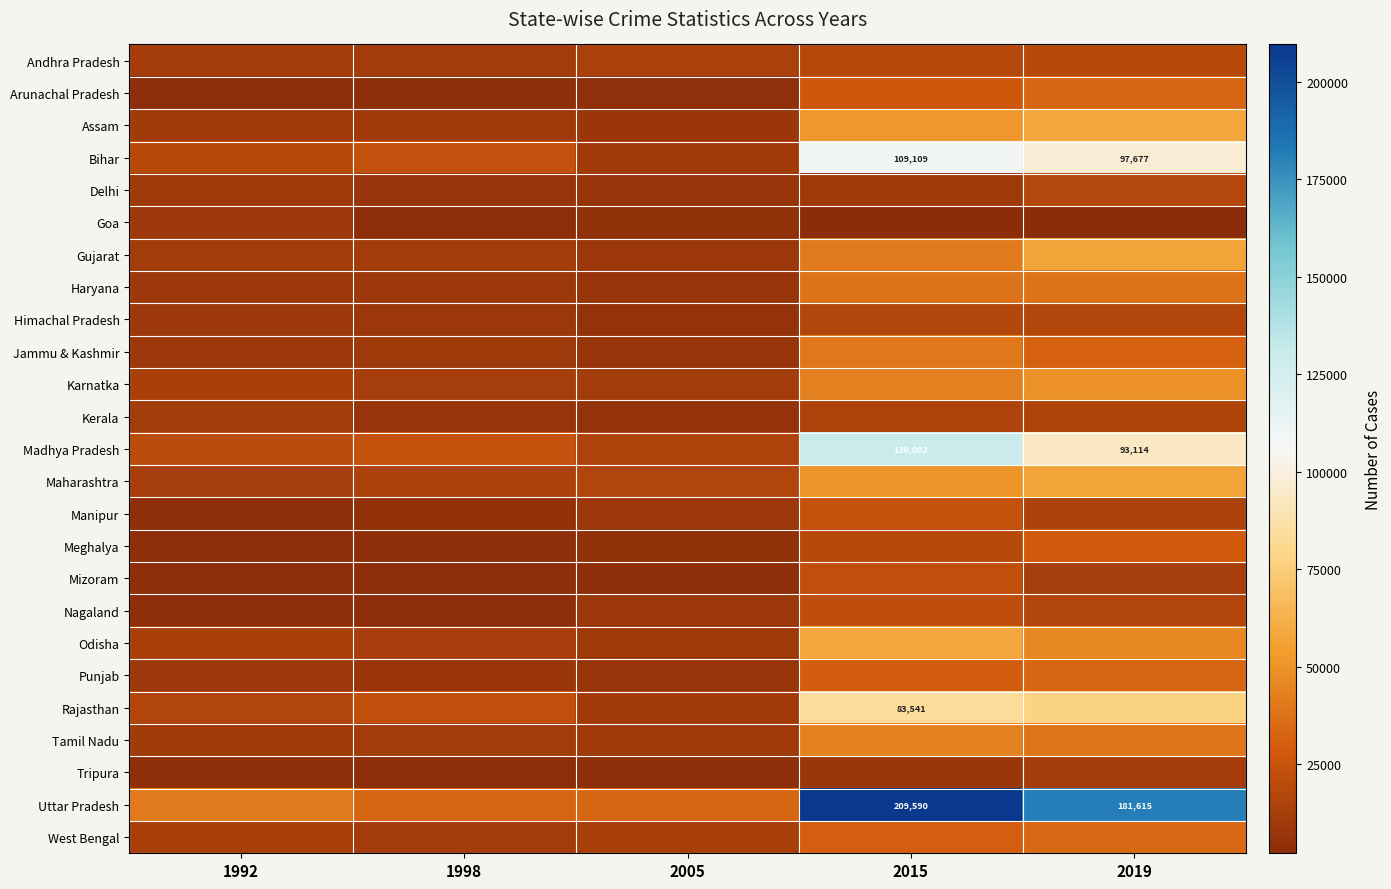

What is the smallest value displayed?

2187